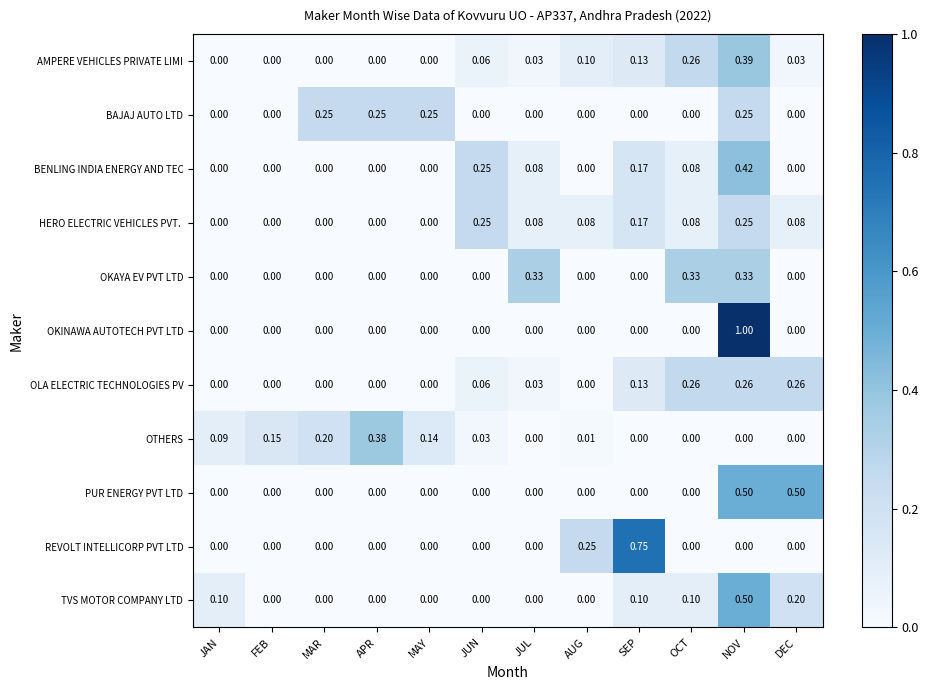

Between MAR and JUL, which series saw the biggest shift?

OKAYA EV PVT LTD